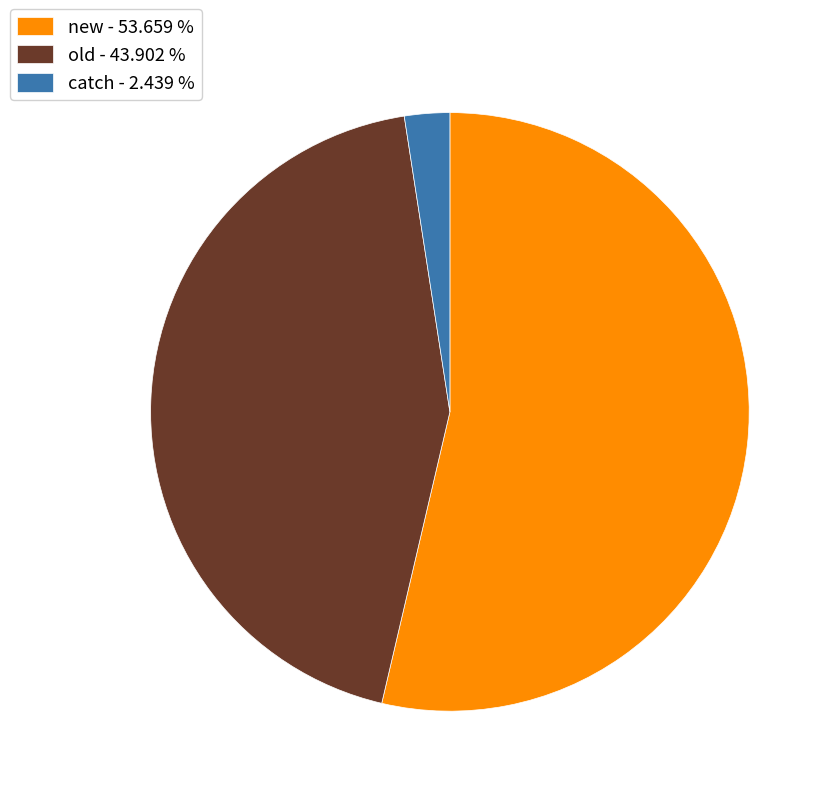

Count the number of slices in the pie.

3